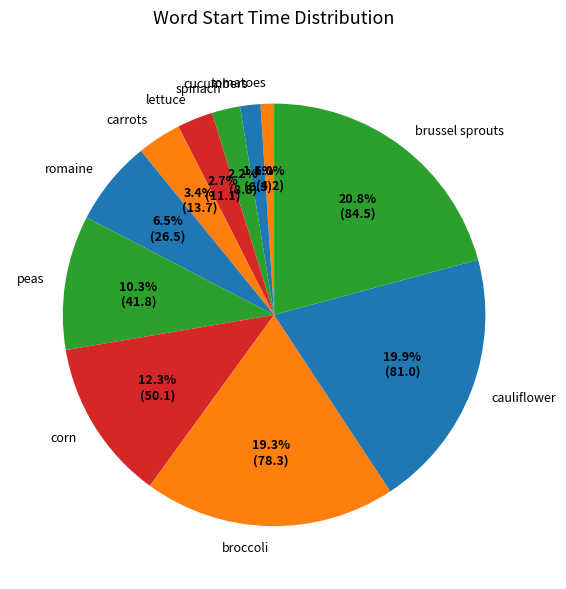

Which category has the smallest portion of the pie?

tomatoes